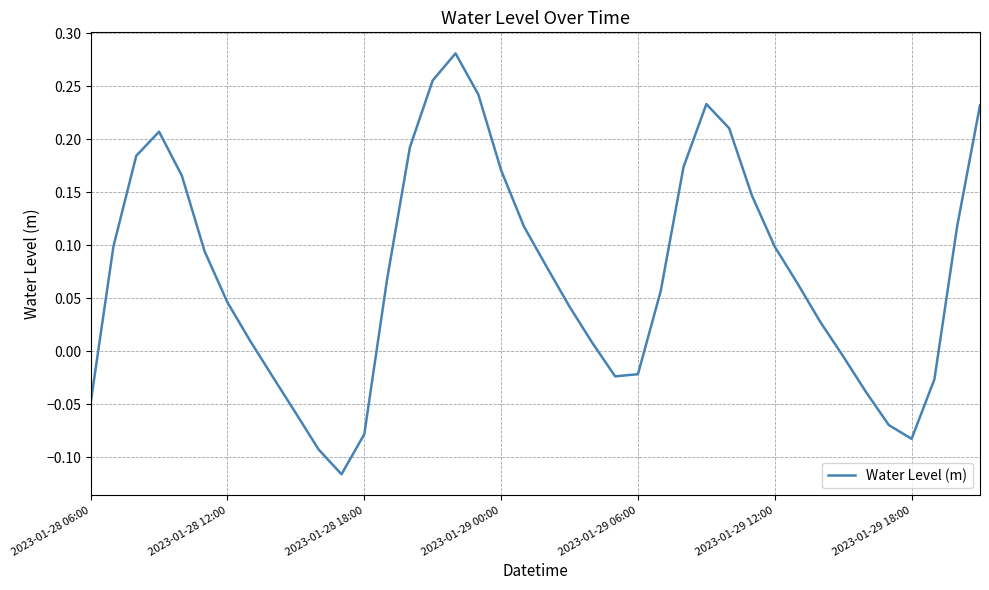

How many interior local peaks (higher than both neighbors) does the data have?

3